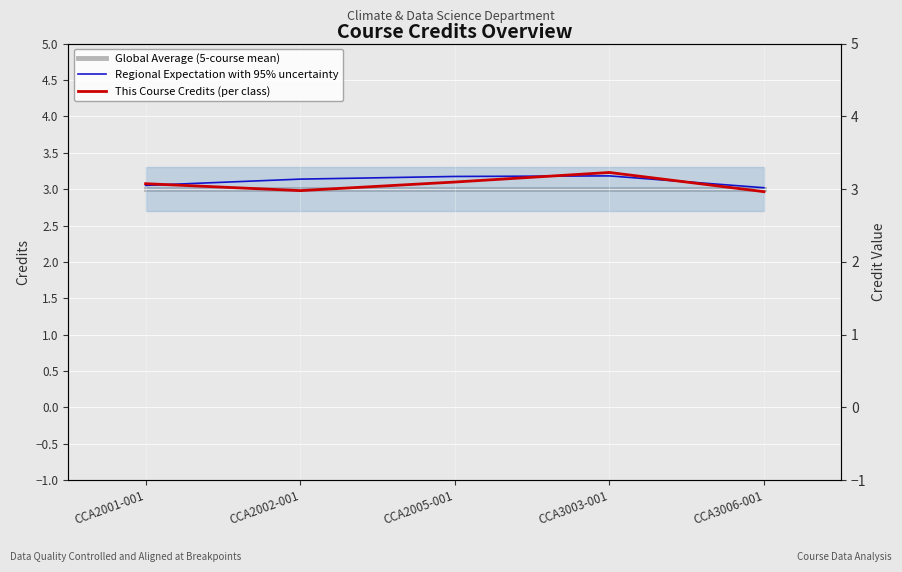

At which category does This Course Credits (per class) reach its first local peak?

CCA3003-001